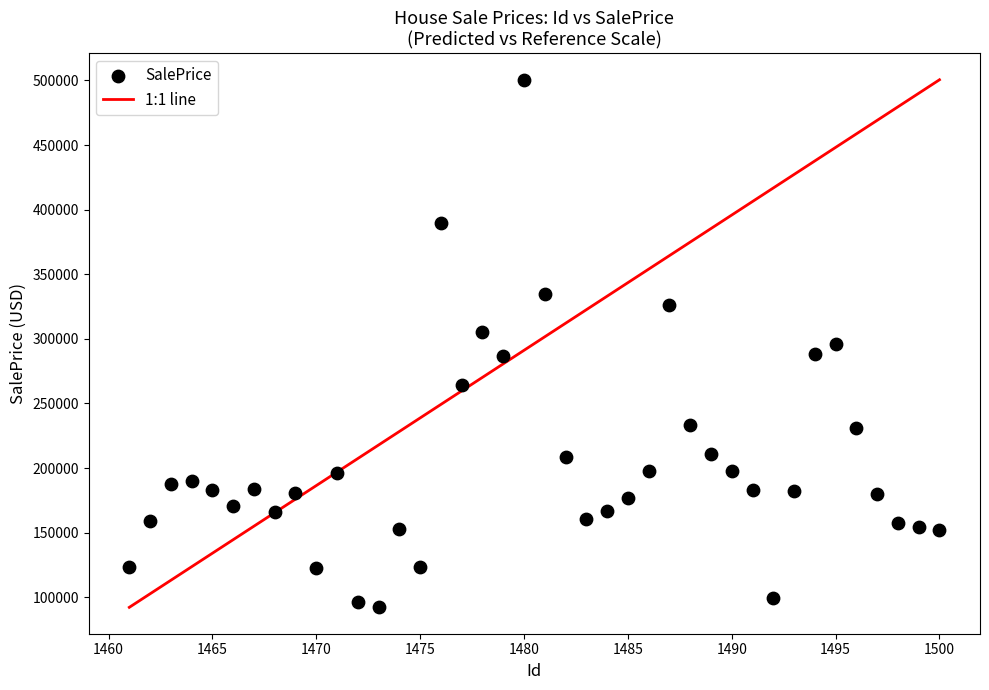

What is the range of X values (max minus min)?

39.0